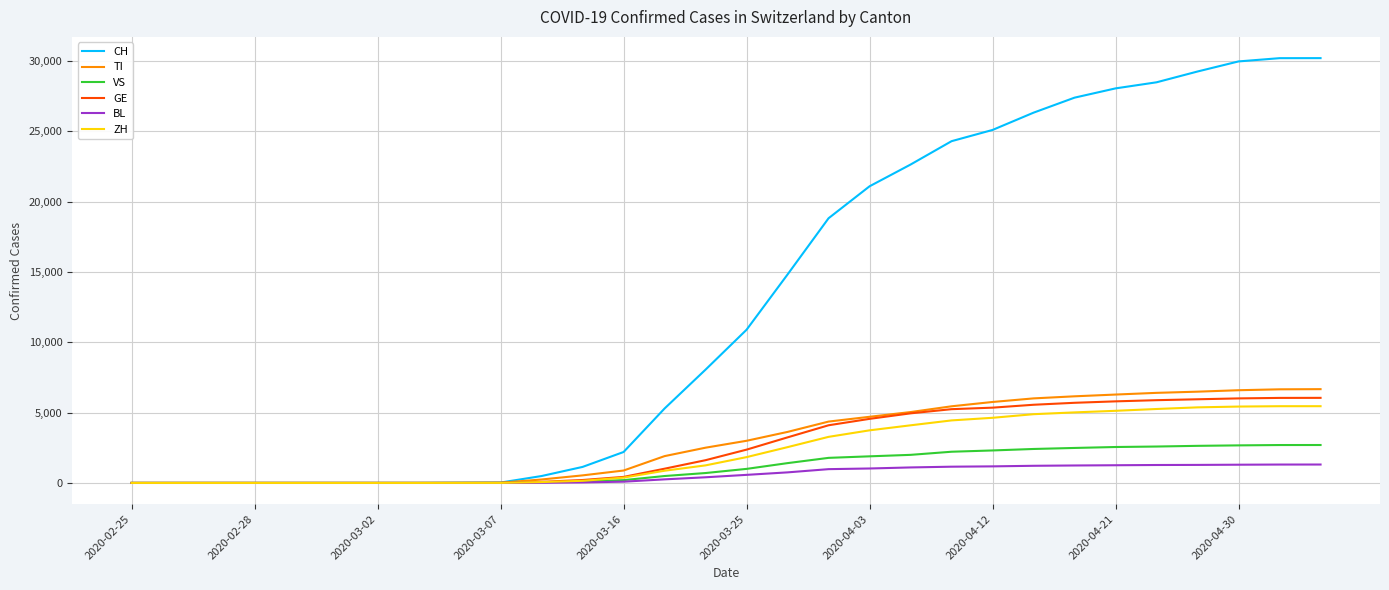

How many values in the VS series are below 999?

15